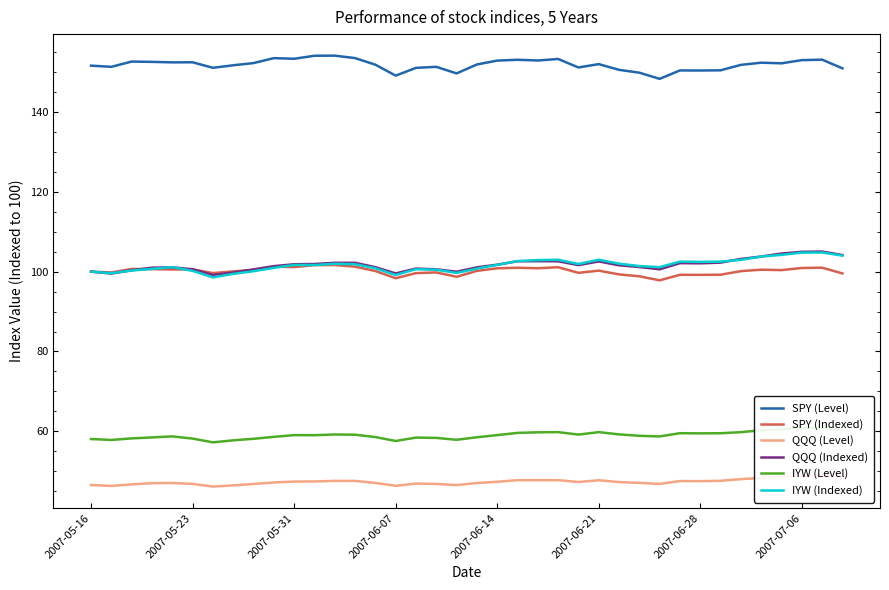

True or false: QQQ (Indexed) has a value of 56.7 at 2007-05-23.

False